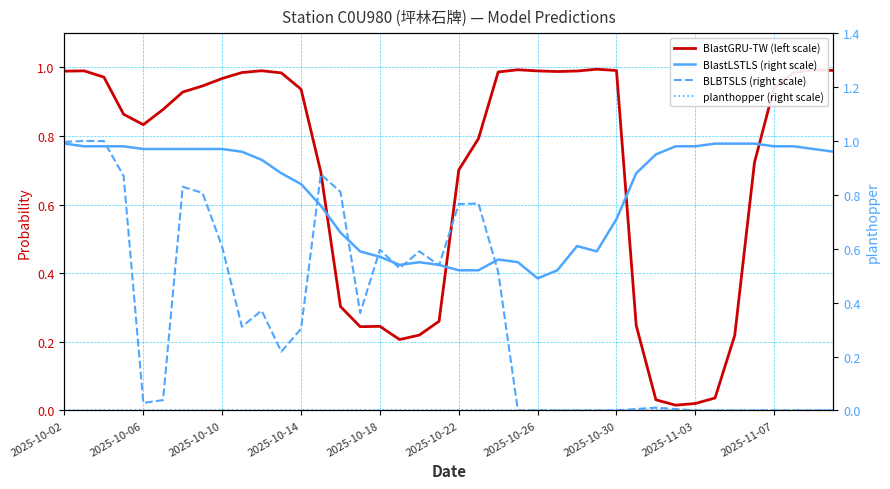

Rank the series by their maximum value, from lowest to highest.

planthopper (right scale), BlastLSTLS (right scale), BlastGRU-TW (left scale), BLBTSLS (right scale)